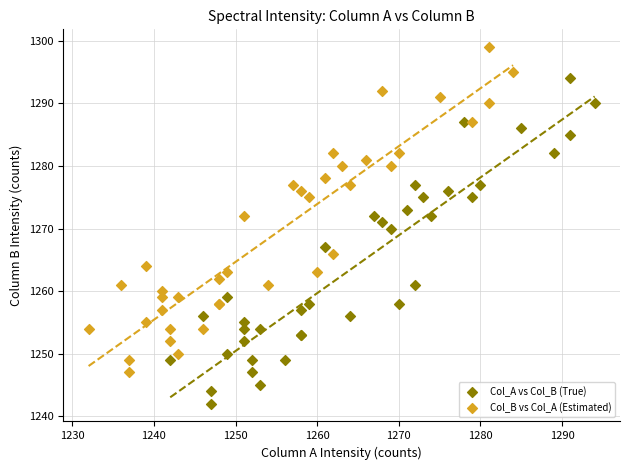

Which series contains the highest Y value?

Col_B vs Col_A (Estimated)